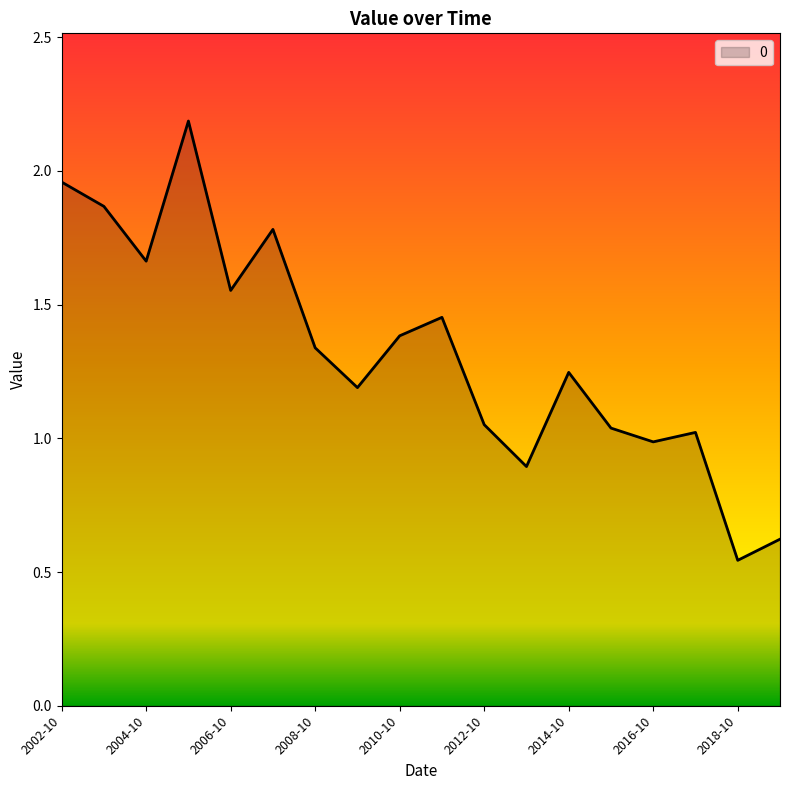

What is the greatest value displayed?

2.2